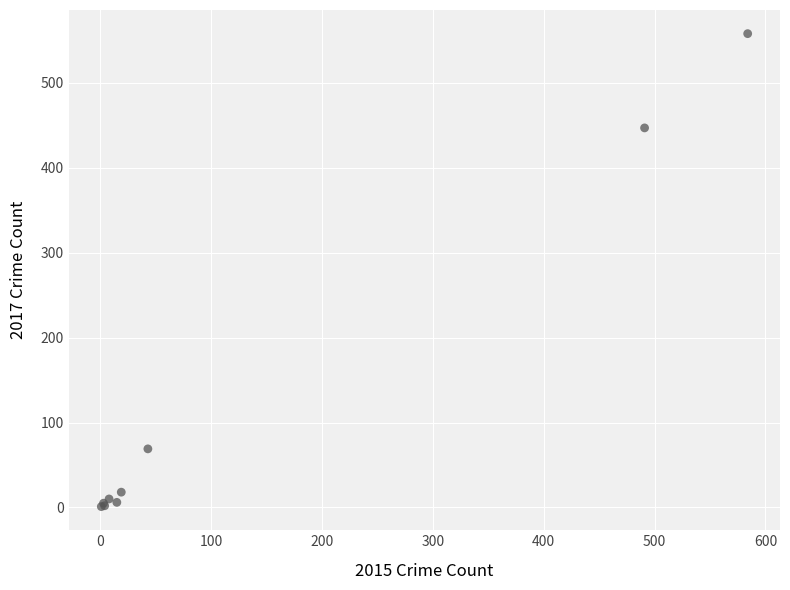

What Y value in the scatter plot is closest to 279?

447